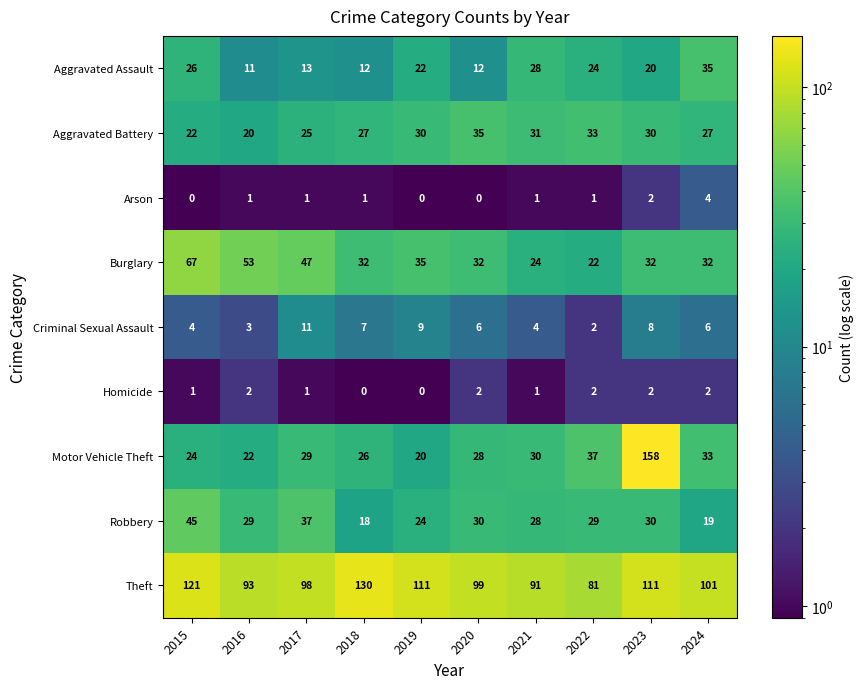

At which category is the sum across all series the highest?

2023